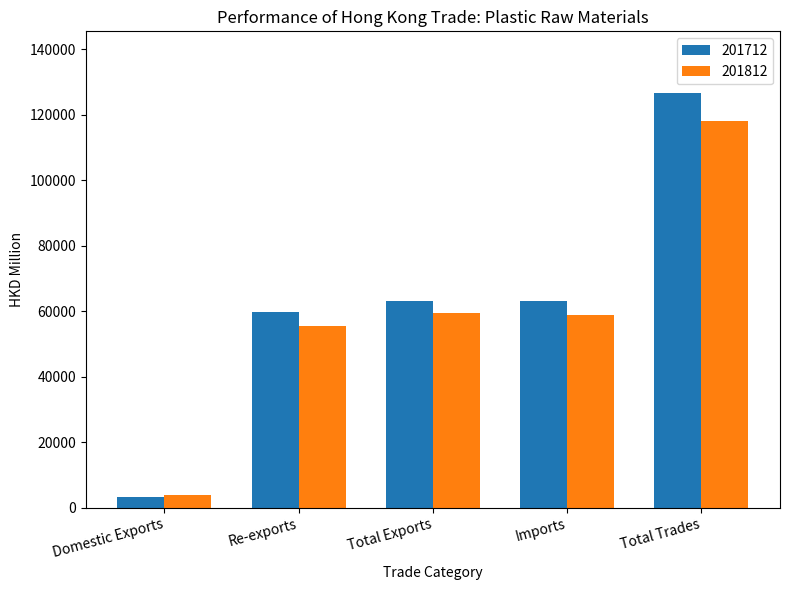

Which series has the widest spread of values?

201712